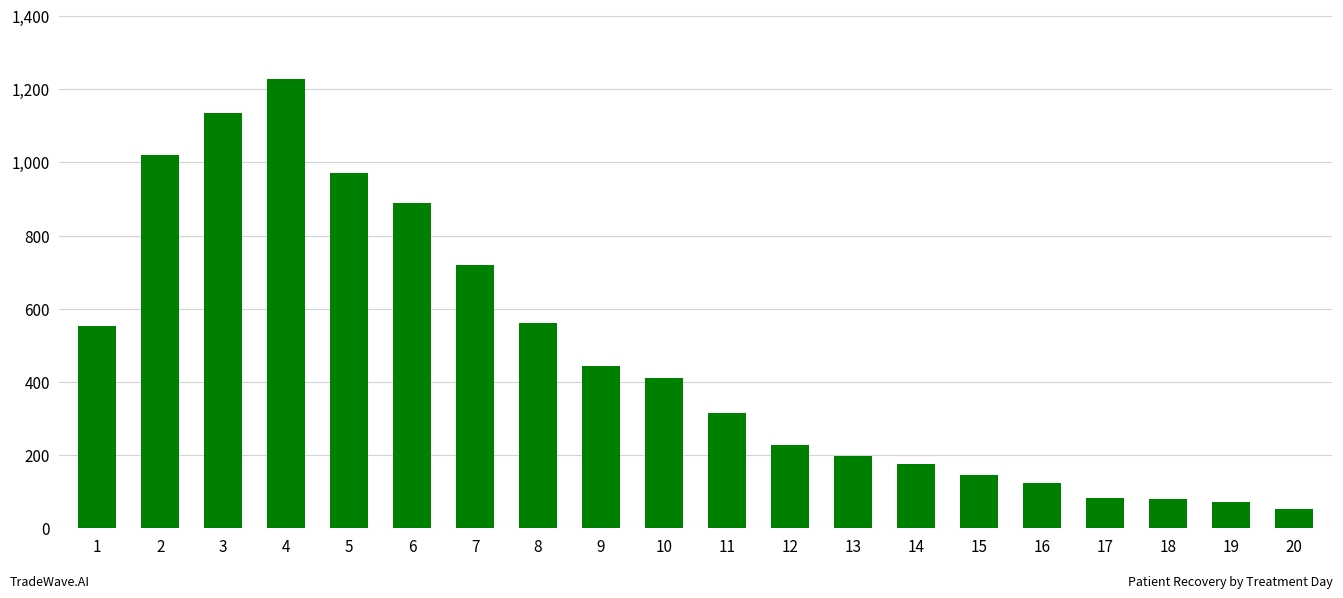

Where does the data first go above 412?

1